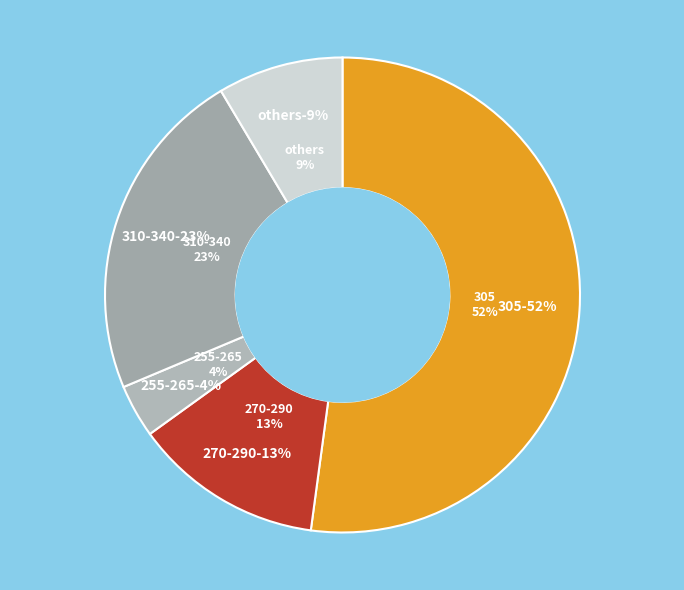

How much of the chart is everything except 240?

100.0%